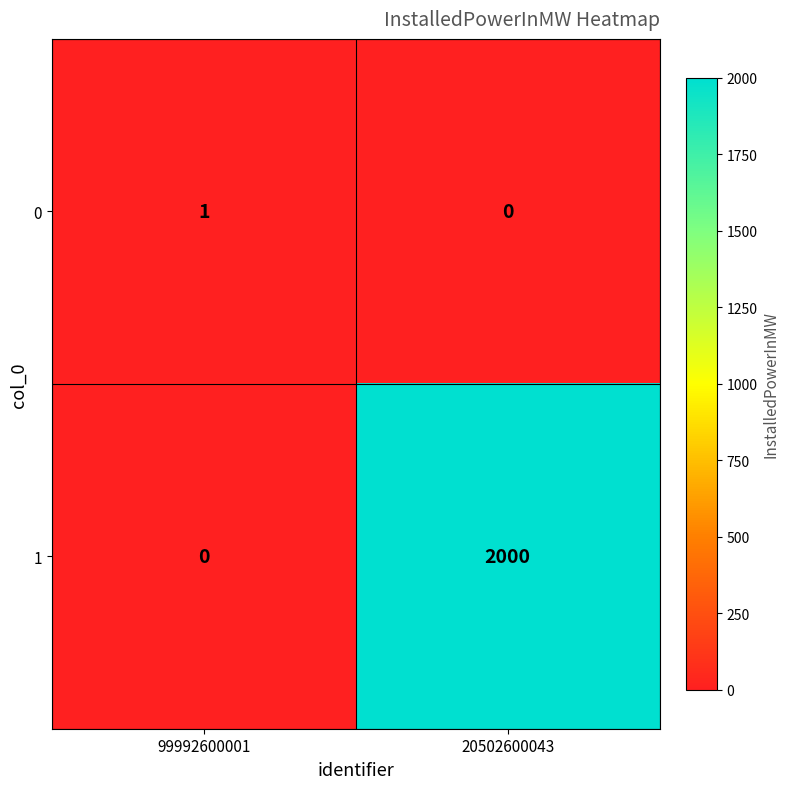

Rank the series by their maximum value, from lowest to highest.

0, 1